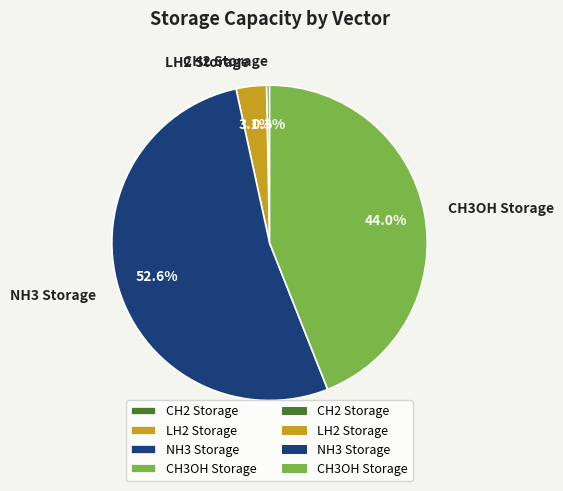

Is NH3 Storage the majority of the pie?

Yes